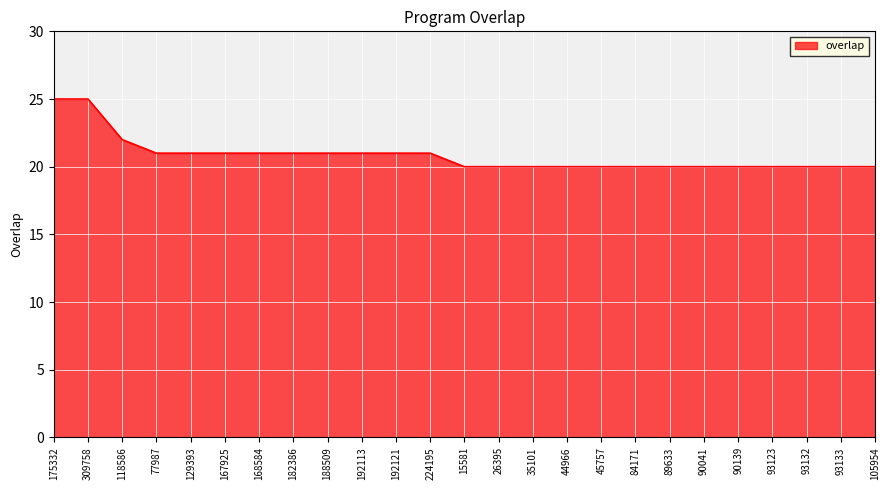

What is the ratio of the value at 89633 to the value at 84171?

1.0